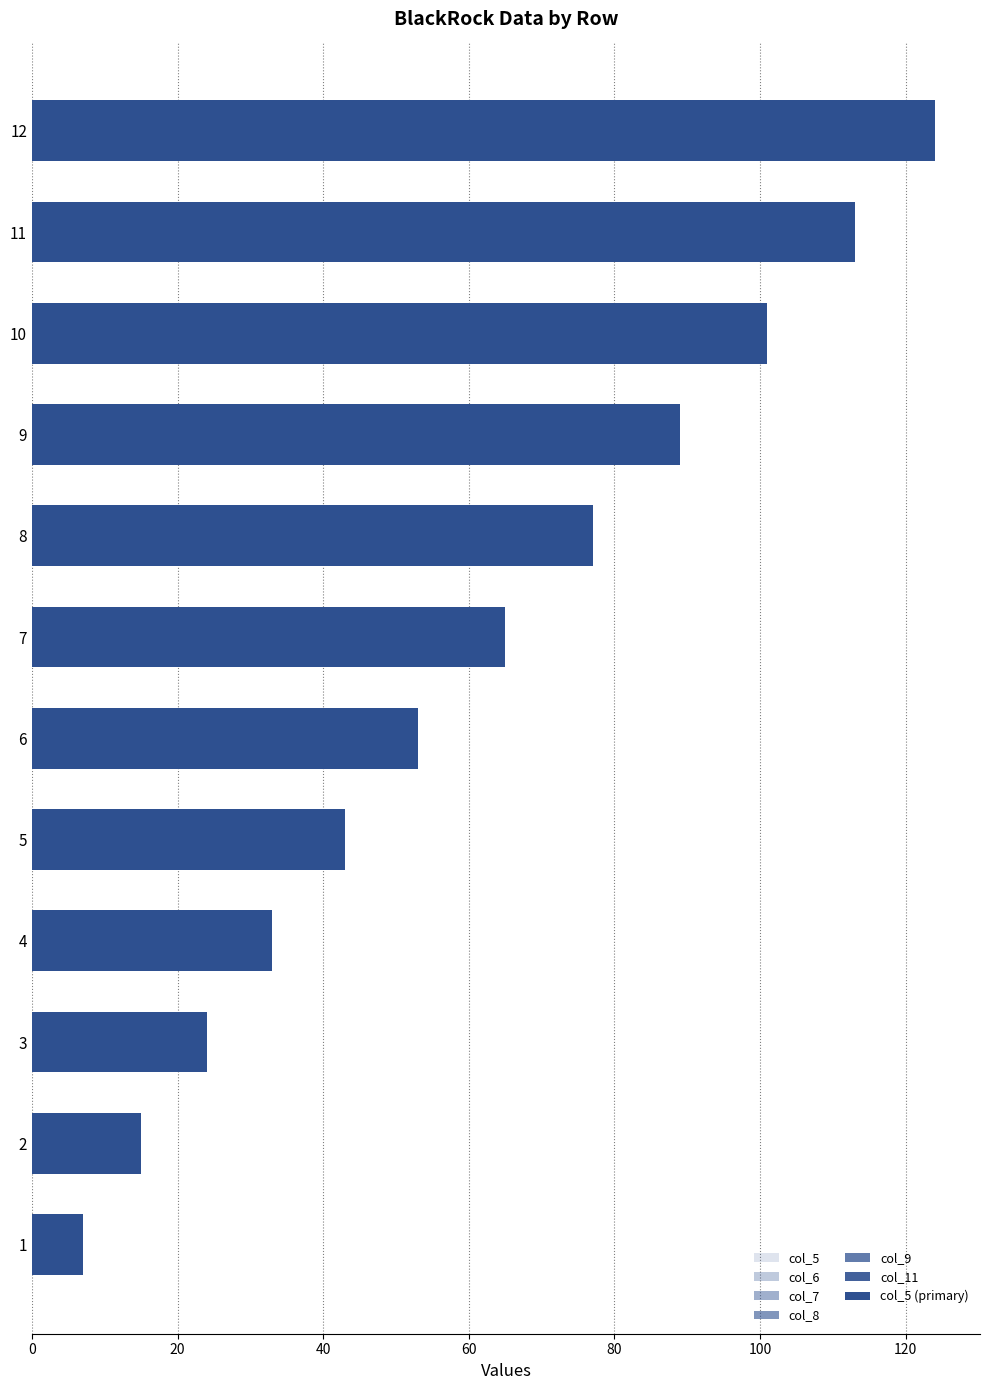

How many values in the col_8 series exceed 62?

5